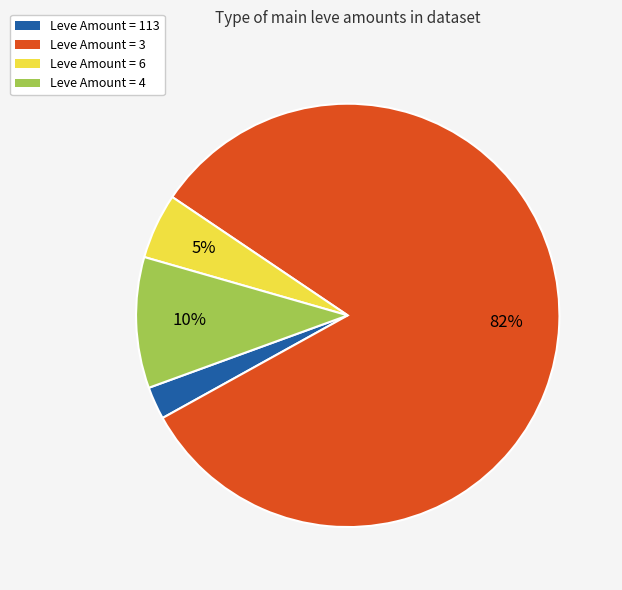

To the nearest percent, what is the average slice percentage?

25%